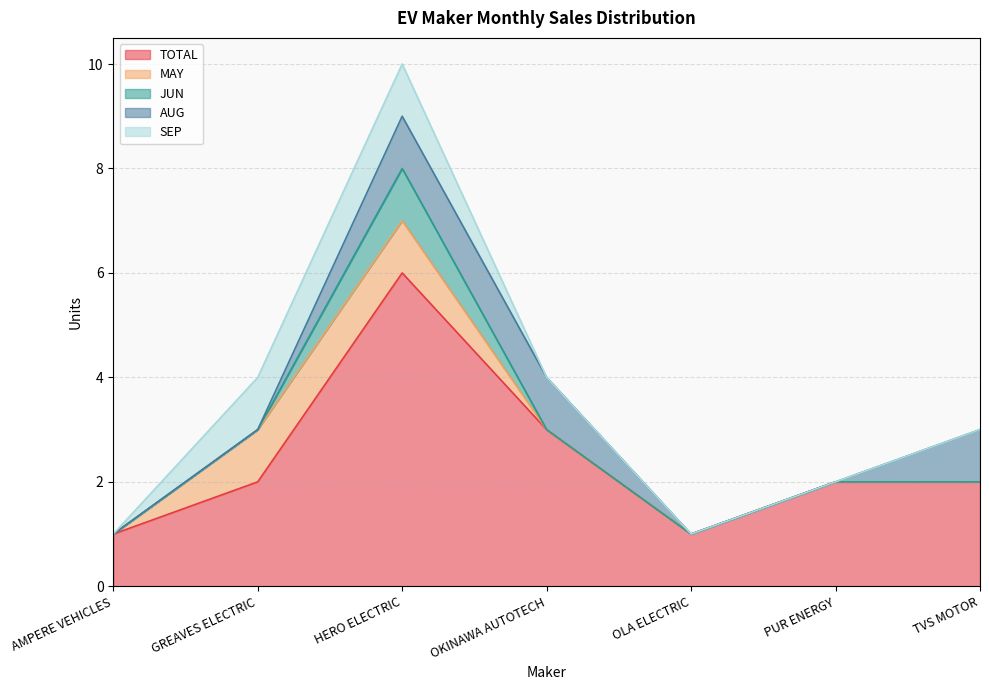

Reading left to right, extract all data points from this chart.

TOTAL: AMPERE VEHICLES=1	GREAVES ELECTRIC=2	HERO ELECTRIC=6	OKINAWA AUTOTECH=3	OLA ELECTRIC=1	PUR ENERGY=2	TVS MOTOR=2
MAY: AMPERE VEHICLES=0	GREAVES ELECTRIC=1	HERO ELECTRIC=1	OKINAWA AUTOTECH=0	OLA ELECTRIC=0	PUR ENERGY=0	TVS MOTOR=0
JUN: AMPERE VEHICLES=0	GREAVES ELECTRIC=0	HERO ELECTRIC=1	OKINAWA AUTOTECH=0	OLA ELECTRIC=0	PUR ENERGY=0	TVS MOTOR=0
AUG: AMPERE VEHICLES=0	GREAVES ELECTRIC=0	HERO ELECTRIC=1	OKINAWA AUTOTECH=1	OLA ELECTRIC=0	PUR ENERGY=0	TVS MOTOR=1
SEP: AMPERE VEHICLES=0	GREAVES ELECTRIC=1	HERO ELECTRIC=1	OKINAWA AUTOTECH=0	OLA ELECTRIC=0	PUR ENERGY=0	TVS MOTOR=0